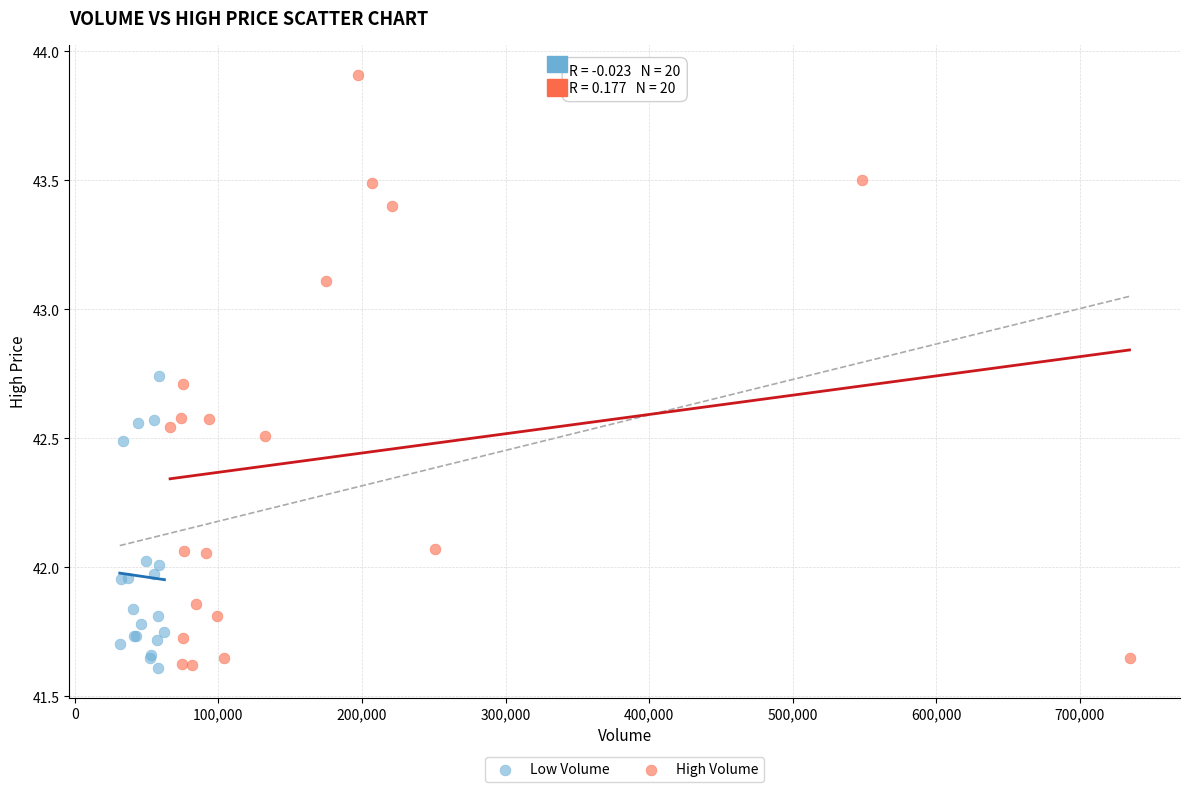

Which series has the widest spread of Y values?

High Volume